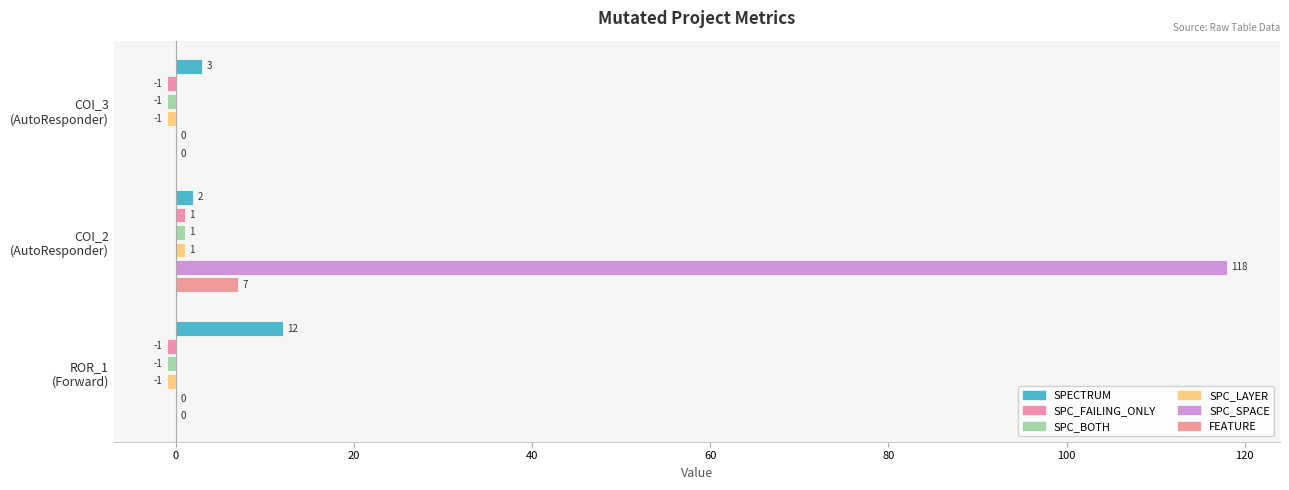

Which series has the widest spread of values?

SPC_SPACE